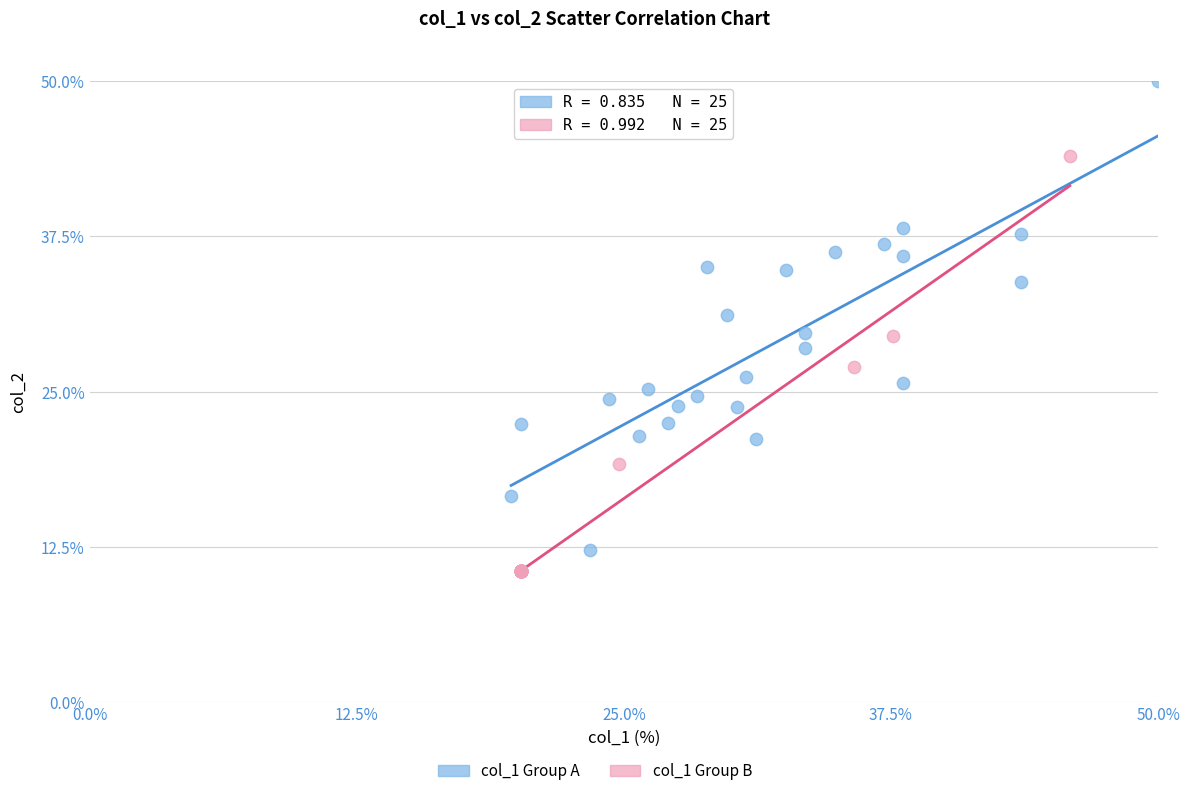

Which series has the widest spread of Y values?

col_1 Group A